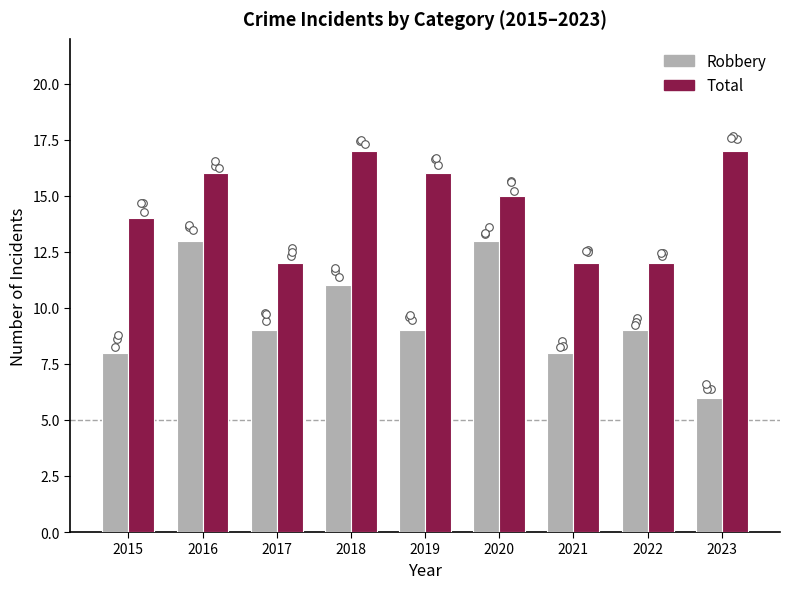

Which series contains the highest Y value?

Total